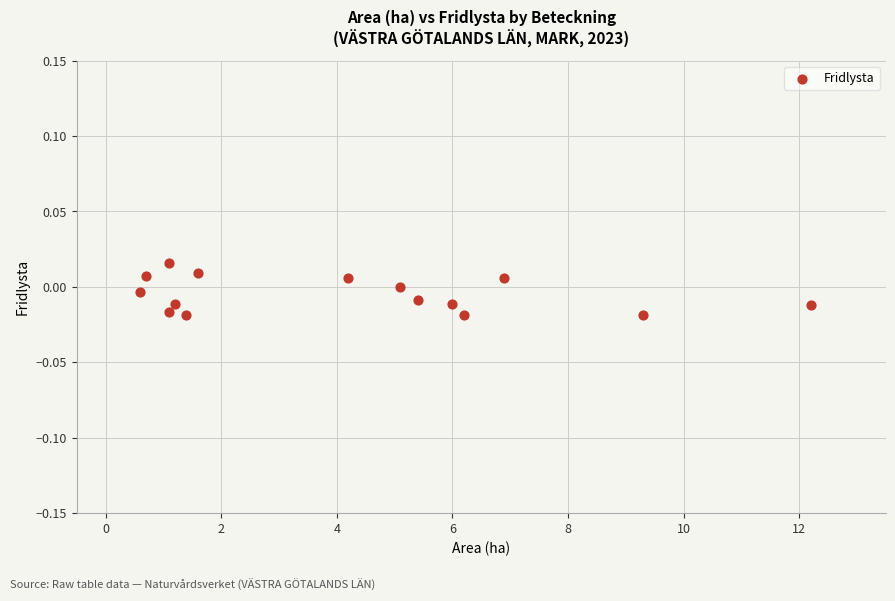

What is the range of X values (max minus min)?

11.6